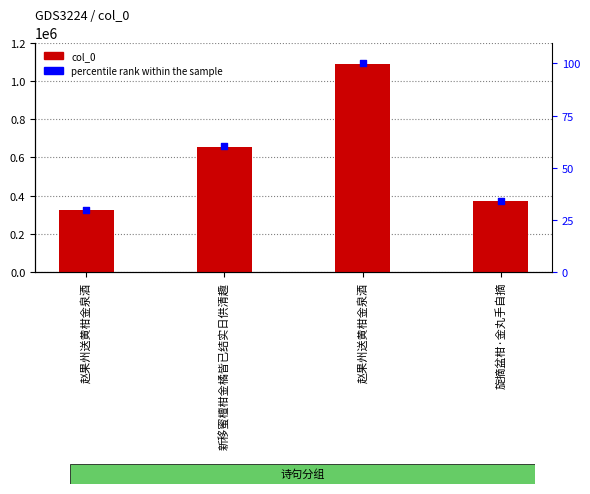

What are all the series names shown in the legend?

col_0, percentile rank within the sample